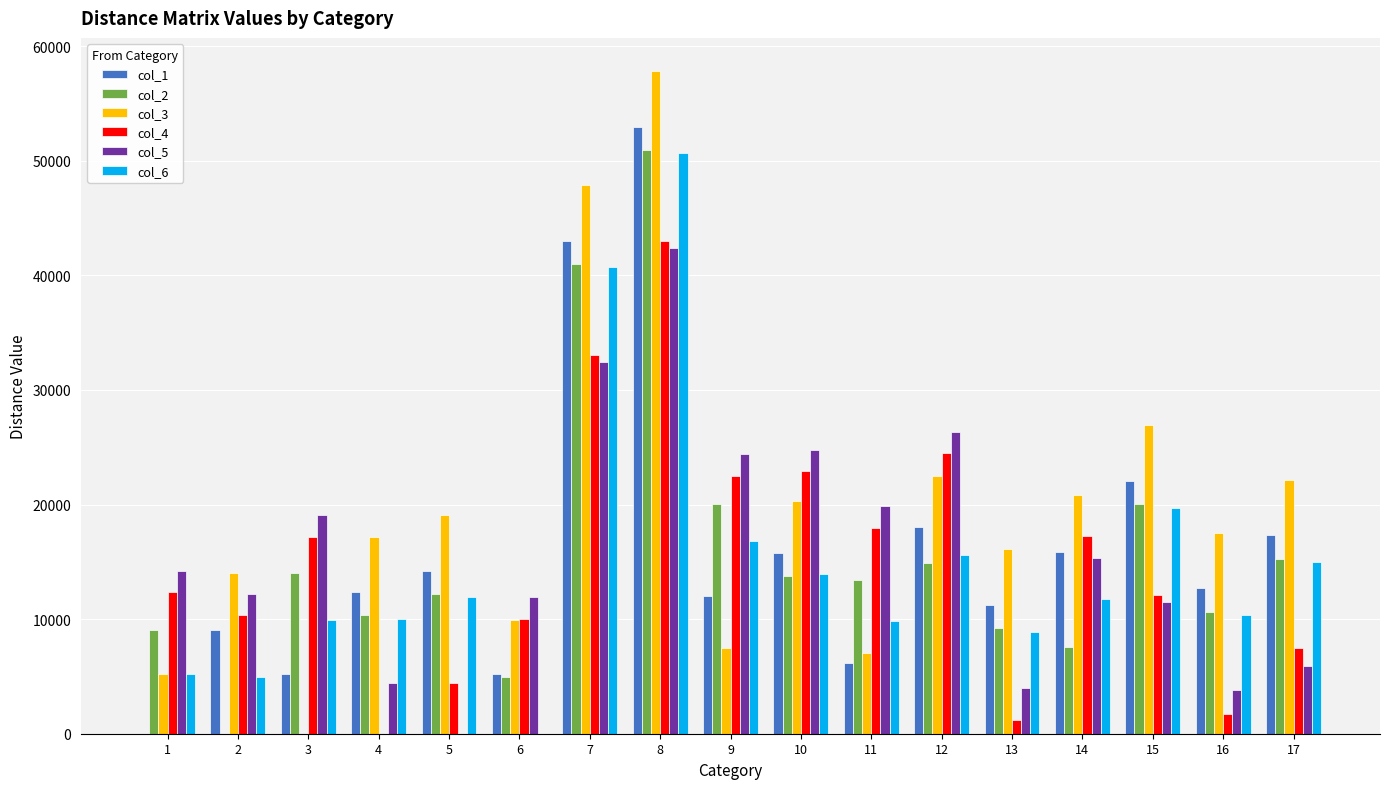

Which series changed the most between 1 and 11?

col_1